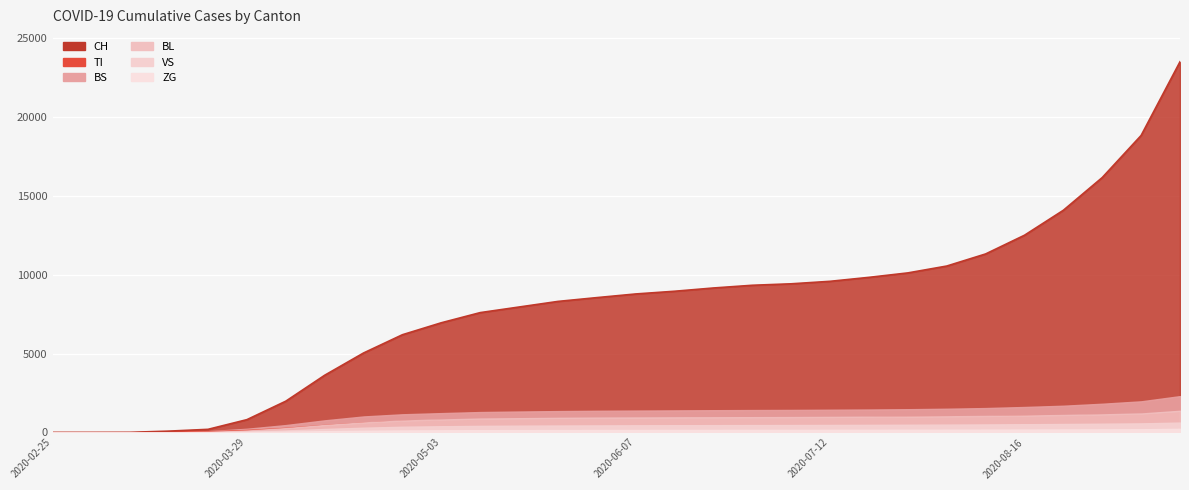

Between 2020-04-05 and 2020-06-07, which series saw the biggest shift?

CH